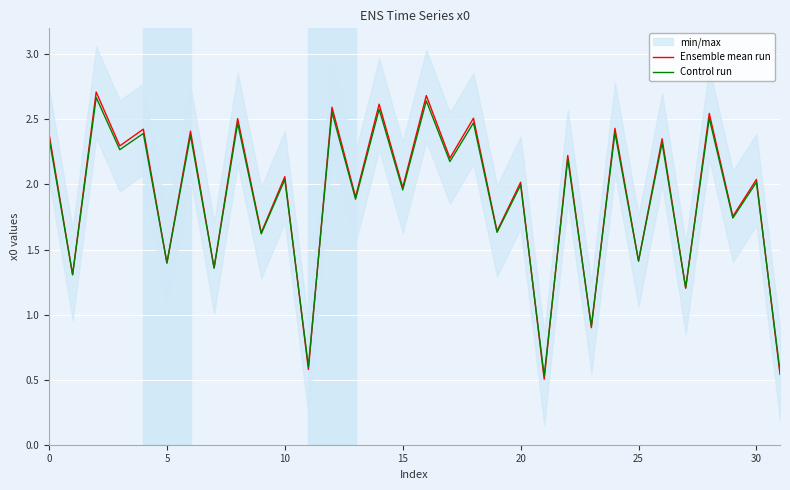

What is the value of the Ensemble mean run point at the 27th from the left?

2.4